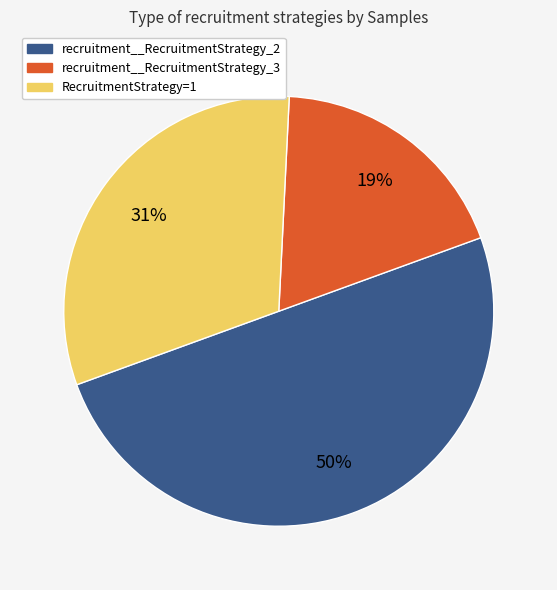

To the nearest percent, what percentage of the pie is recruitment__RecruitmentStrategy_3?

19%